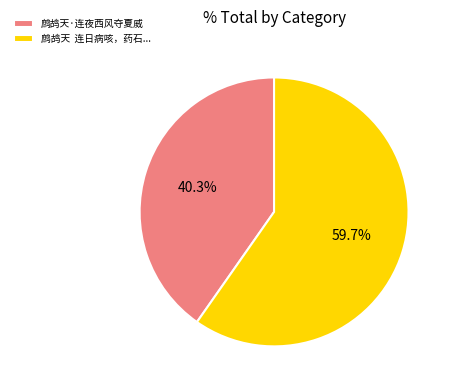

Rank the categories by value from highest to lowest.

鹧鸪天 连日病咳，药石..., 鹧鸪天·连夜西风夺夏威